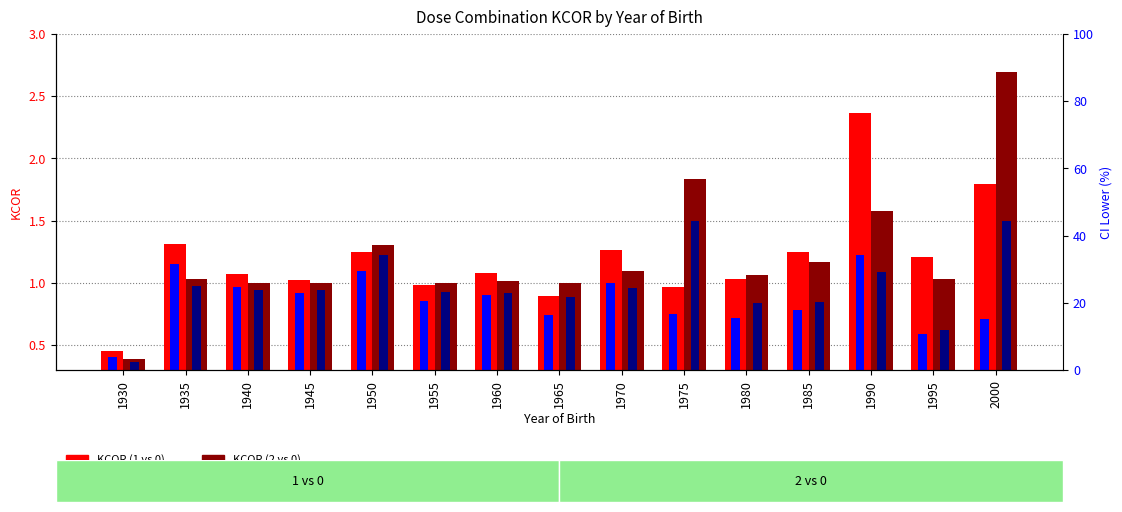

Where does the 2 vs 0 KCOR series first go above 1?

1935